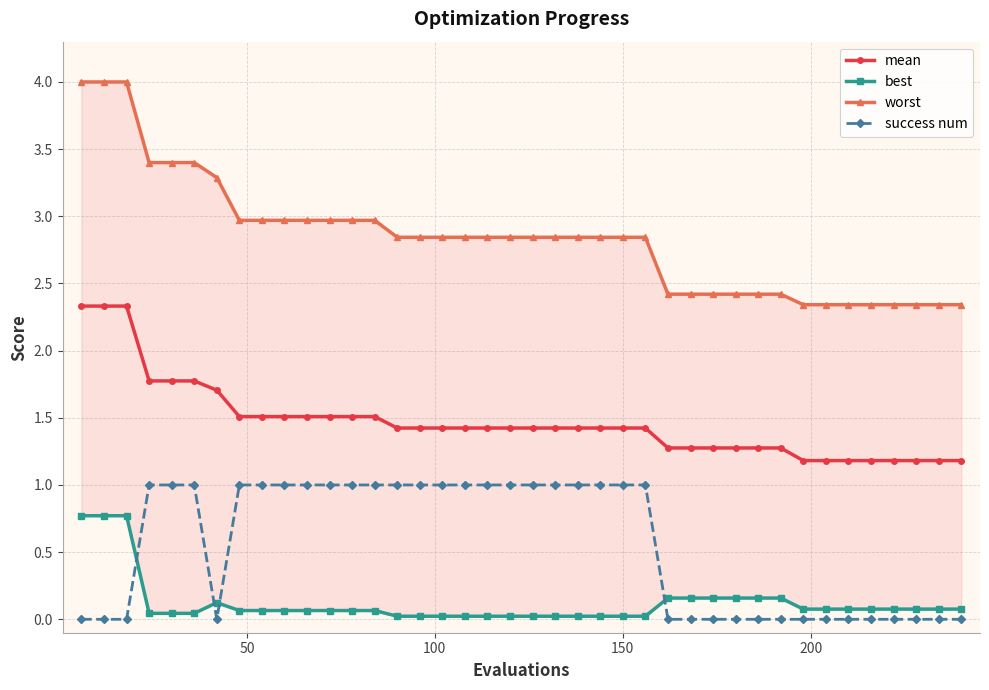

True or false: mean and success num intersect in this chart.

False